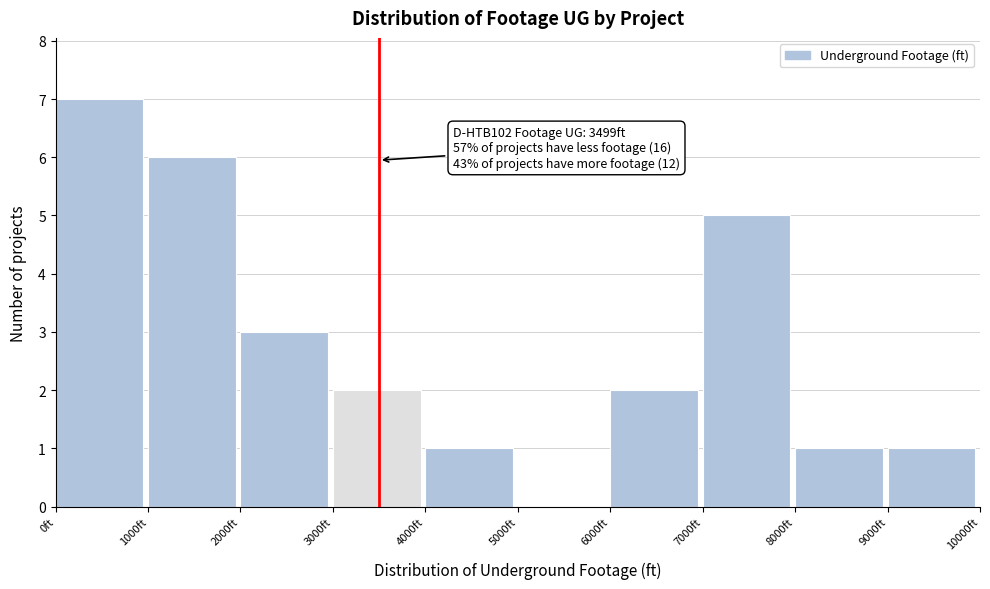

Which range on the x-axis has the tallest bar?

0 to 1000